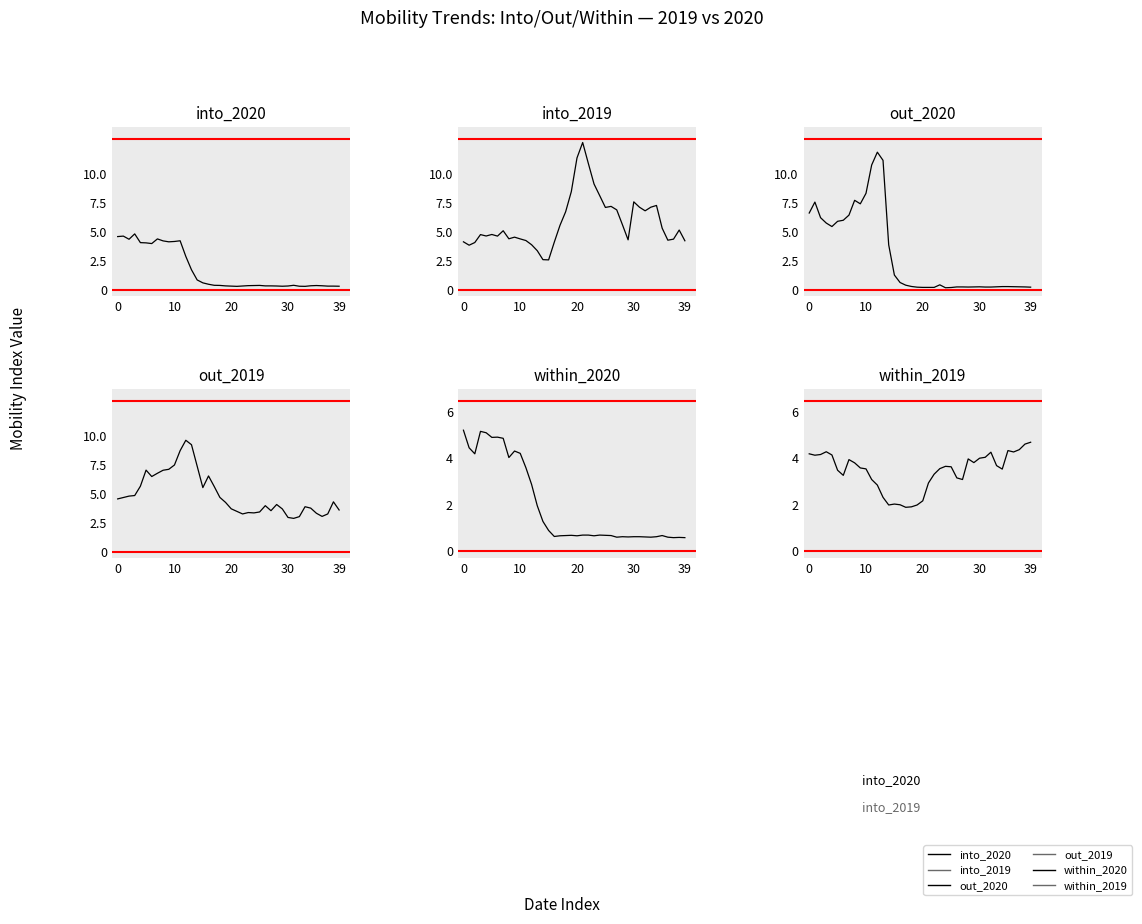

What is the spread (max minus min) of values at 7?

2.8